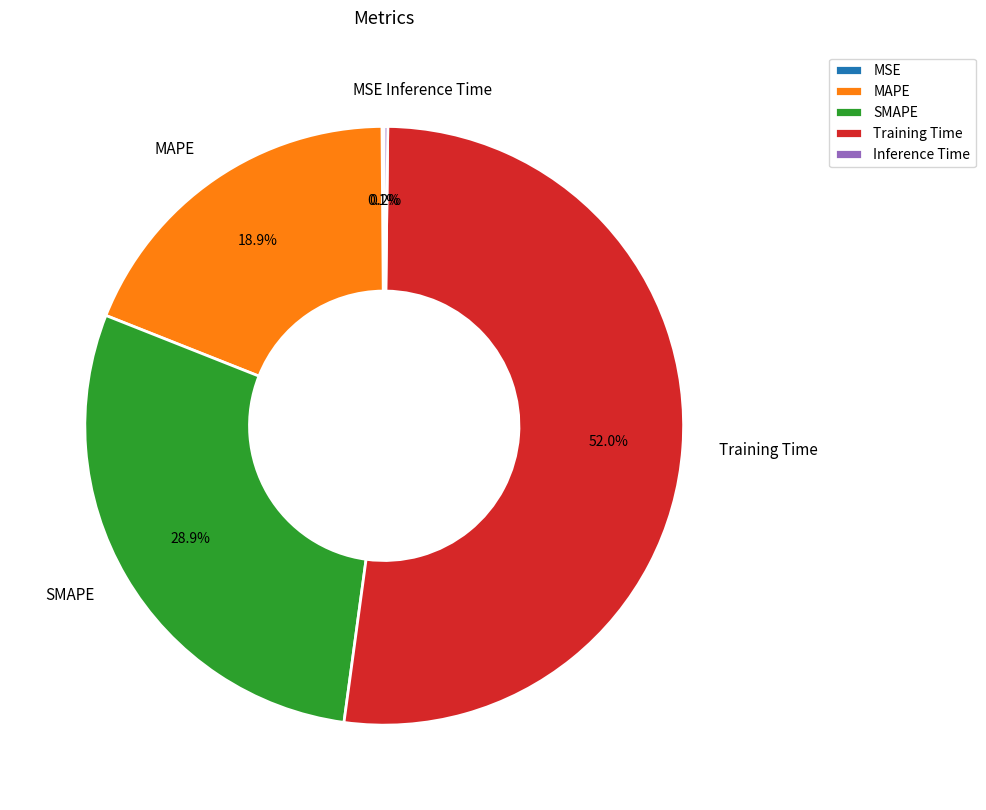

True or false: Training Time accounts for 52% of the total.

True